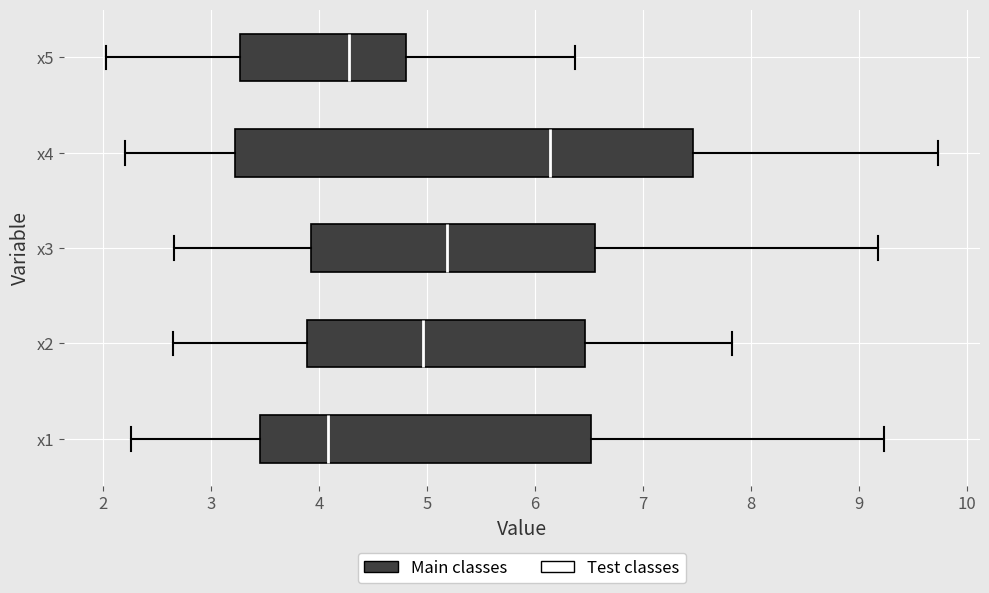

Where does the left whisker of the box for x4 end on the x-axis? The values are not printed on the chart, so give them approximately, as read against the axis.

2.2